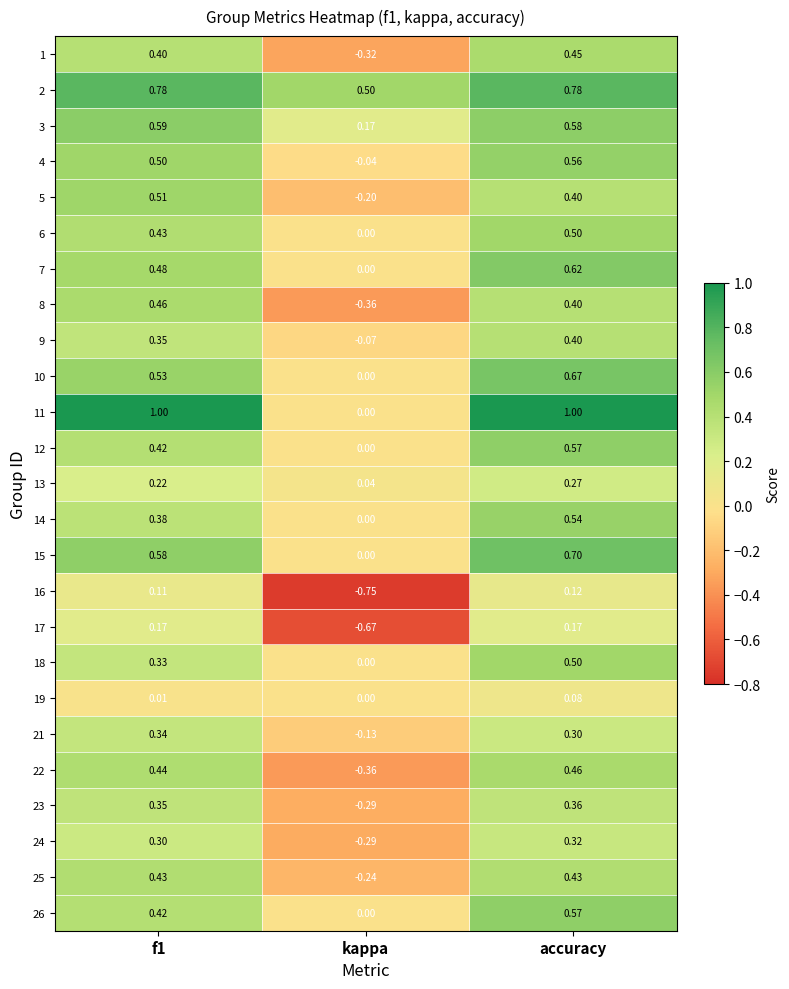

At which category is the sum across all series the highest?

accuracy